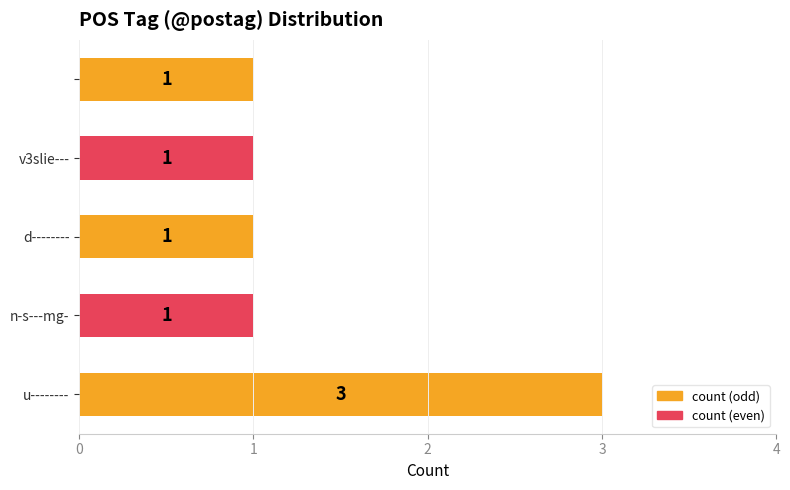

Reading top to bottom, extract all data points from this chart.

1	1	1	1	3